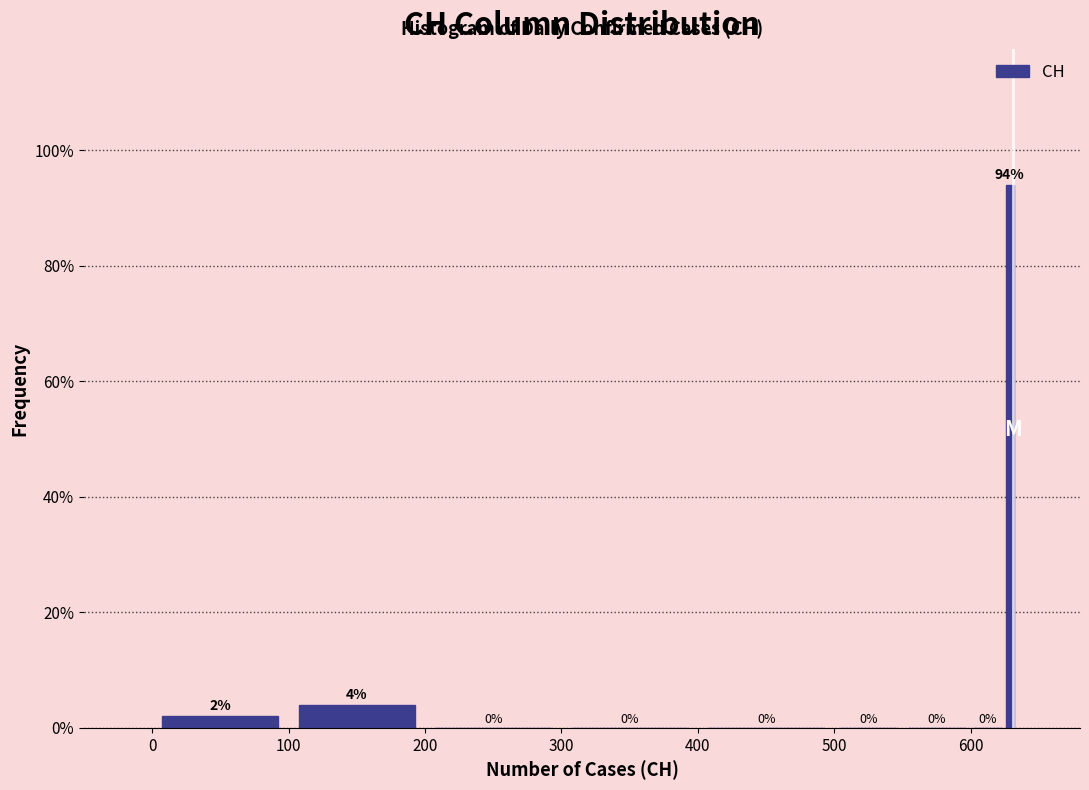

Around what value on the x-axis is the tallest bar? Give the approximate position of its centre, as read against the axis.

630